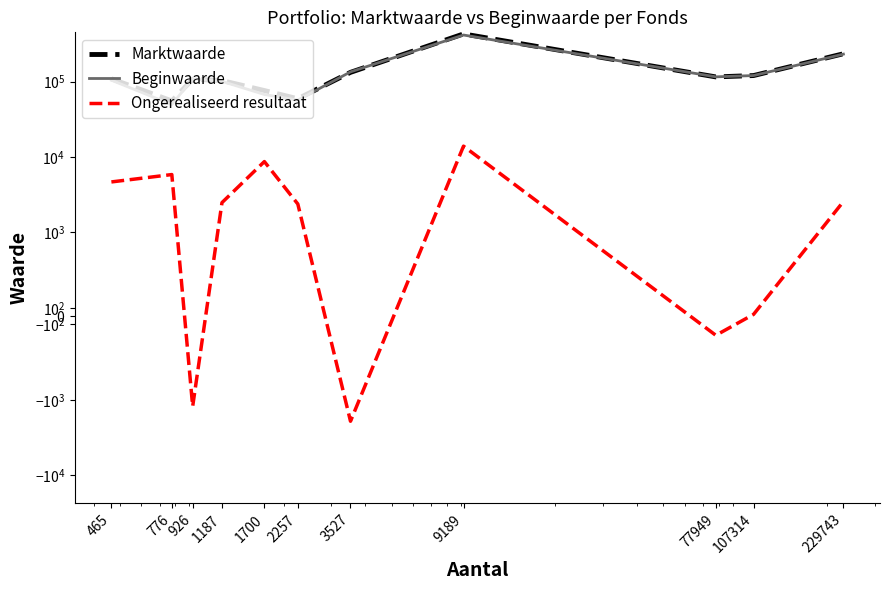

True or false: Beginwaarde and Ongerealiseerd resultaat intersect in this chart.

False